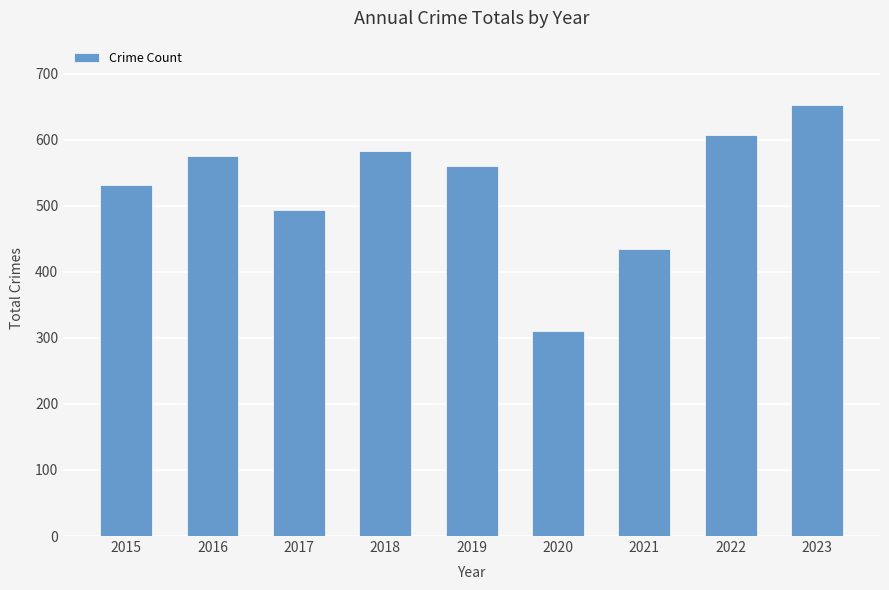

What is the smallest value displayed?

310